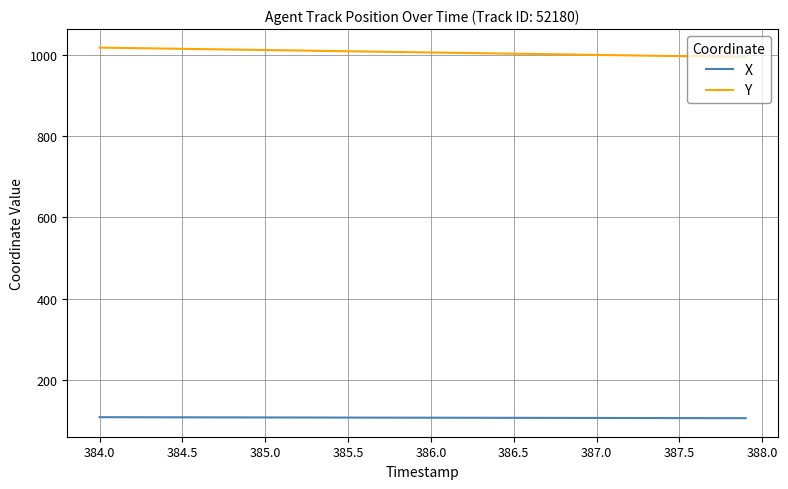

Which series has the largest total across all categories?

Y